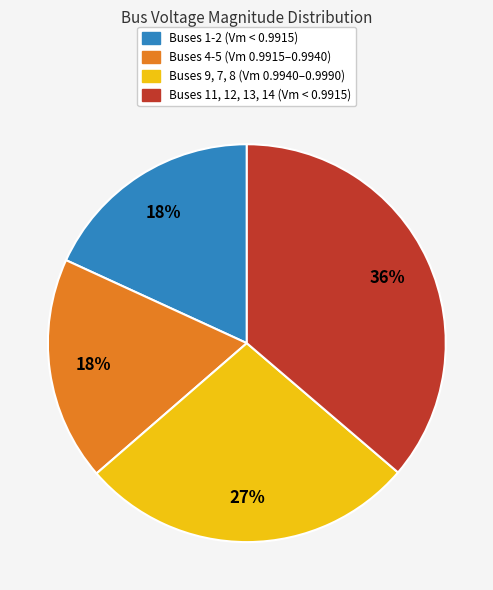

Does any single category account for the majority?

No